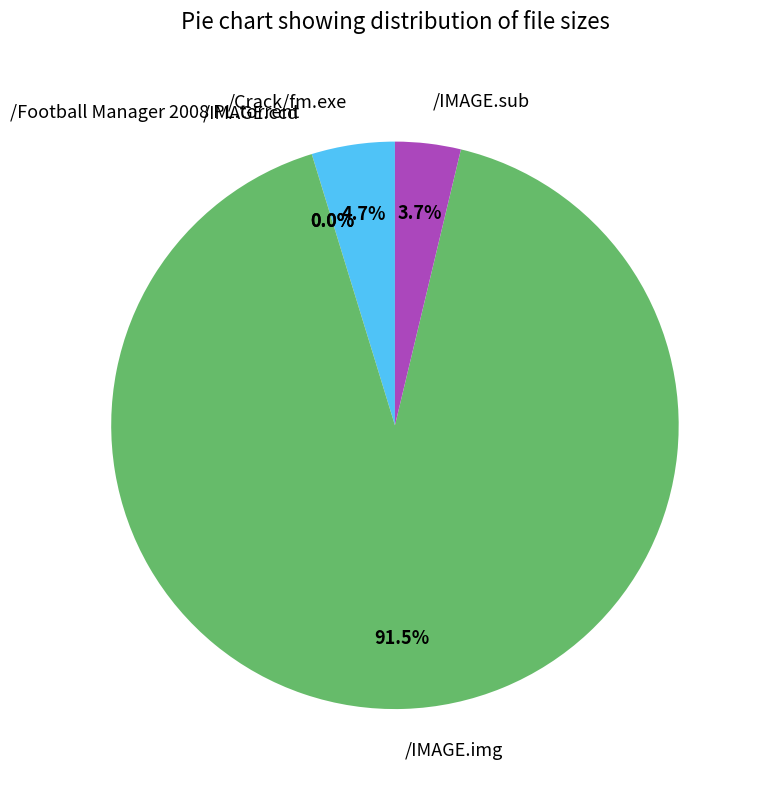

Which category has the biggest portion of the pie?

/IMAGE.img